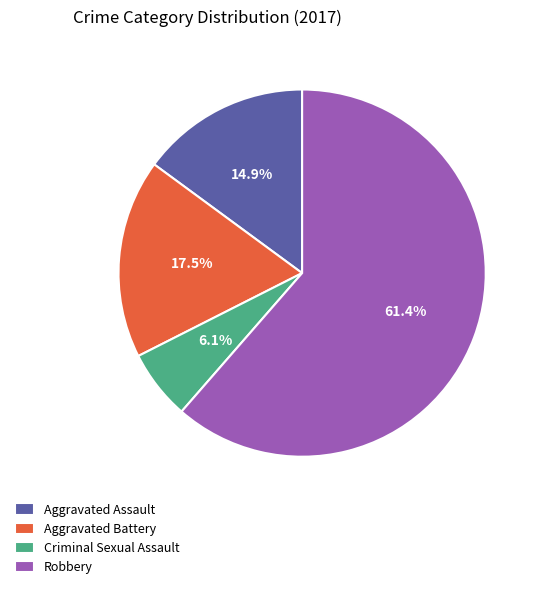

Rank the categories by value from highest to lowest.

Robbery, Aggravated Battery, Aggravated Assault, Criminal Sexual Assault